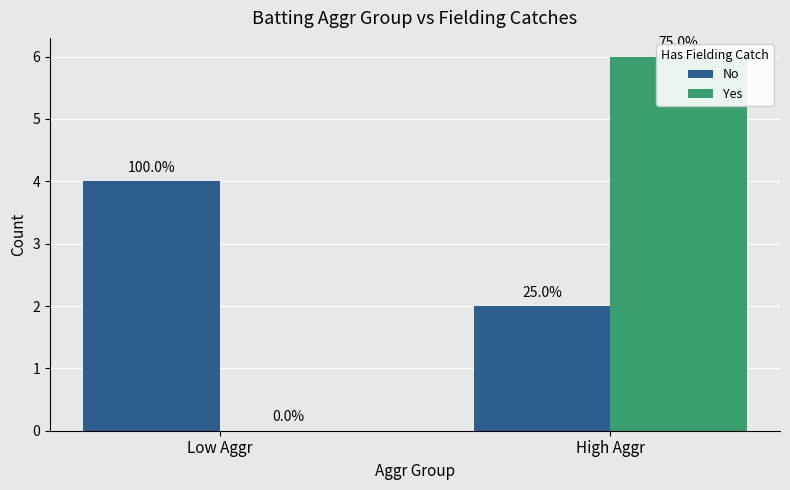

What is the total value across all series at High Aggr?

8